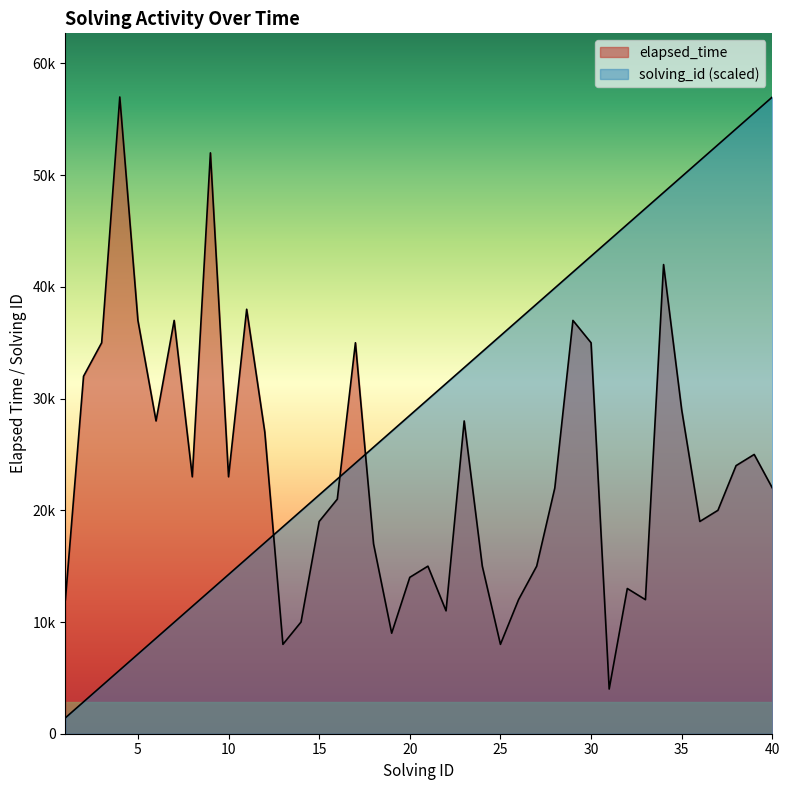

What is the greatest value displayed?

57000.0